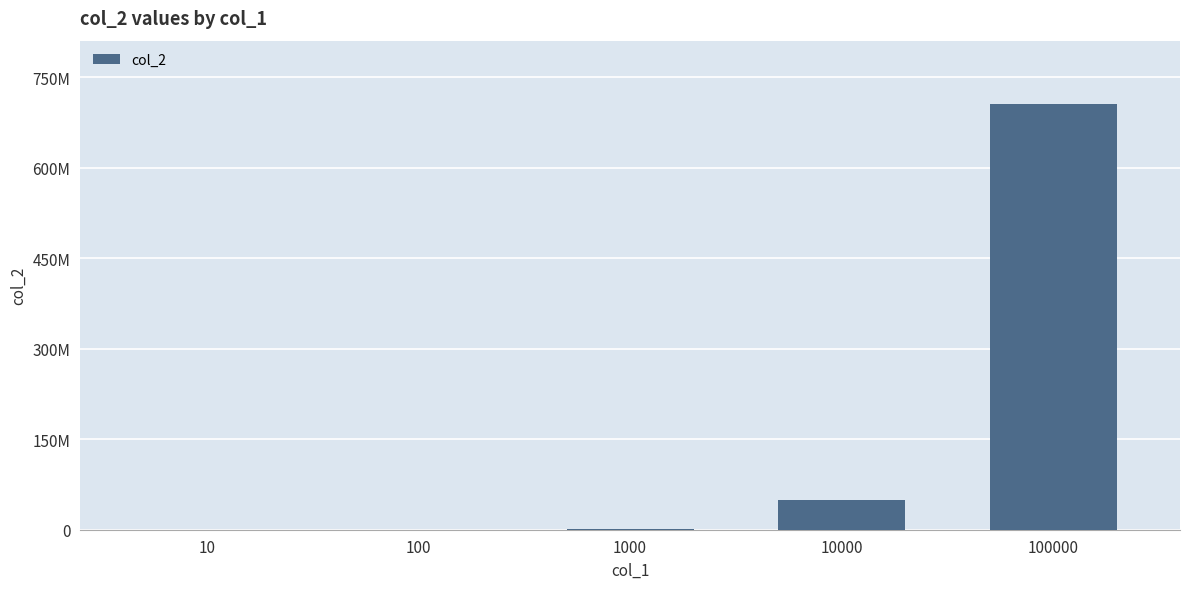

How many categories are shown in the chart?

5